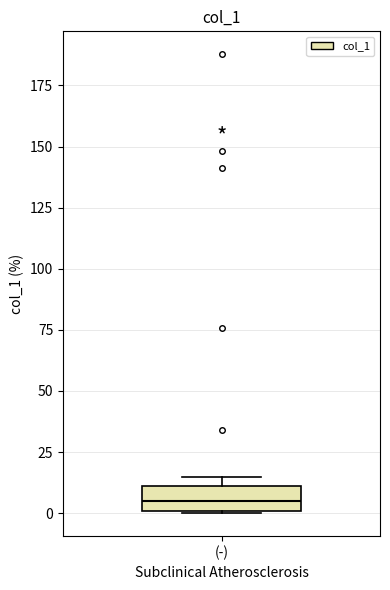

Read this box plot against the y-axis: the position of the median line, the range covered by the box, and the ends of both whiskers. The values are not printed on the chart, so give them approximately, as read against the axis.

median 5, box 0 to 10, whiskers 0 to 15